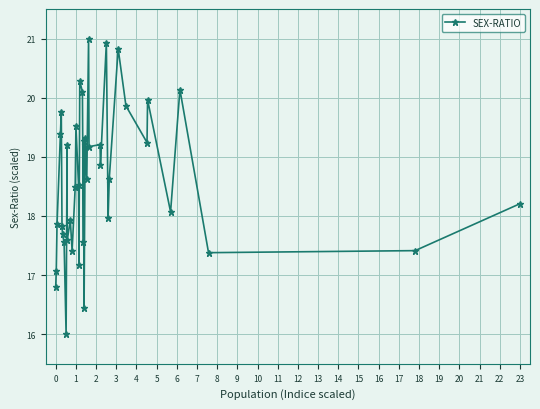

What is the maximum value shown in the chart?

21.0